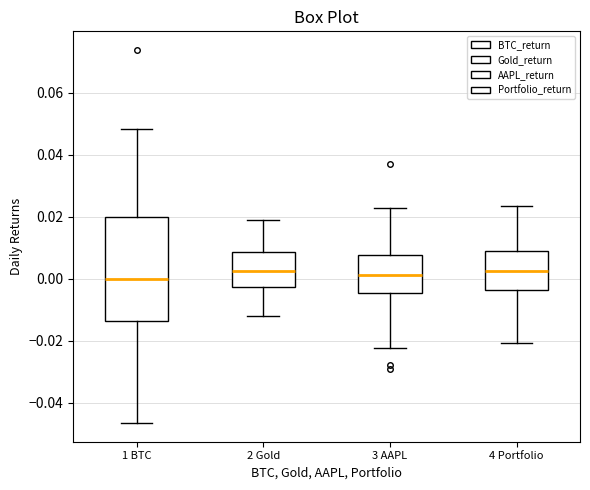

Reading left to right, transcribe this box plot: for each box, give where its median line is, the range the box spans, and where its two whiskers end, as read against the y-axis. The values are not printed on the chart, so give them approximately, as read against the axis.

1 BTC: median 0.000, box -0.014 to 0.020, whiskers -0.046 to 0.048
2 Gold: median 0.002, box -0.002 to 0.008, whiskers -0.012 to 0.018
3 AAPL: median 0.002, box -0.004 to 0.008, whiskers -0.022 to 0.022
4 Portfolio: median 0.002, box -0.004 to 0.008, whiskers -0.020 to 0.024